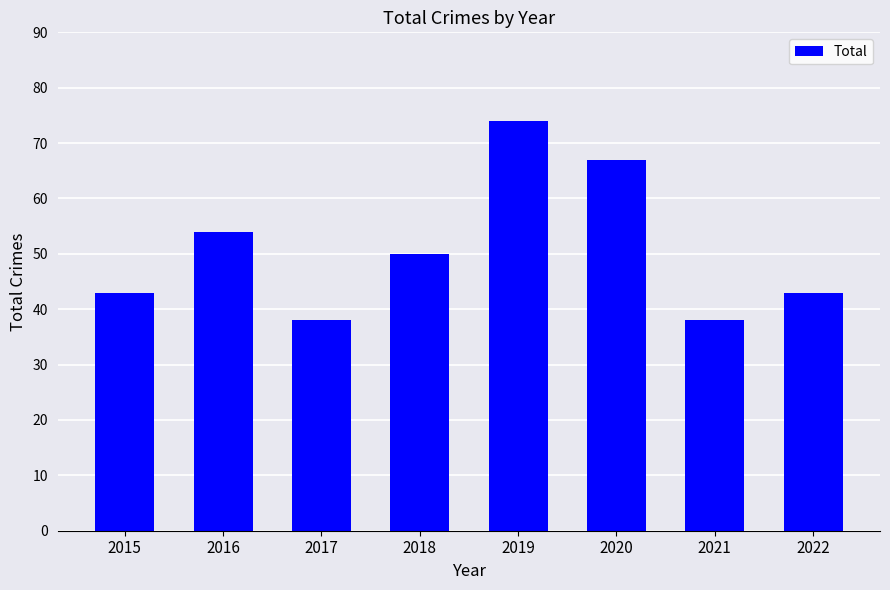

What is the difference between the values at 2021 and 2019?

36